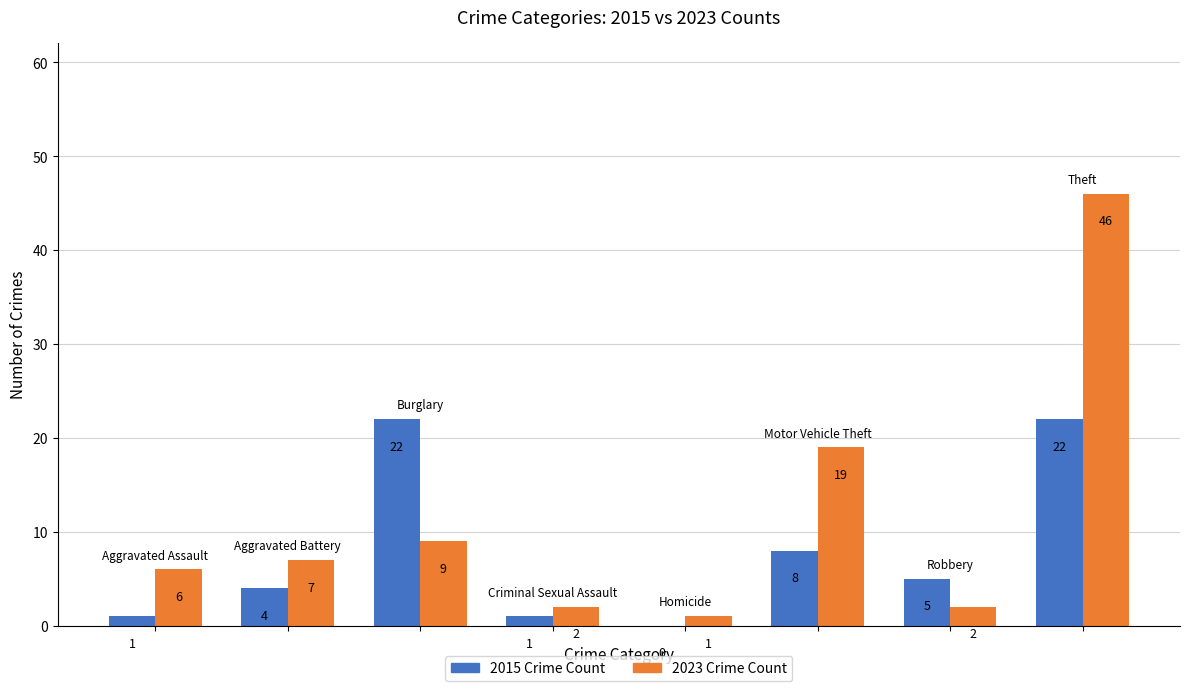

What is the maximum value shown in the chart?

46